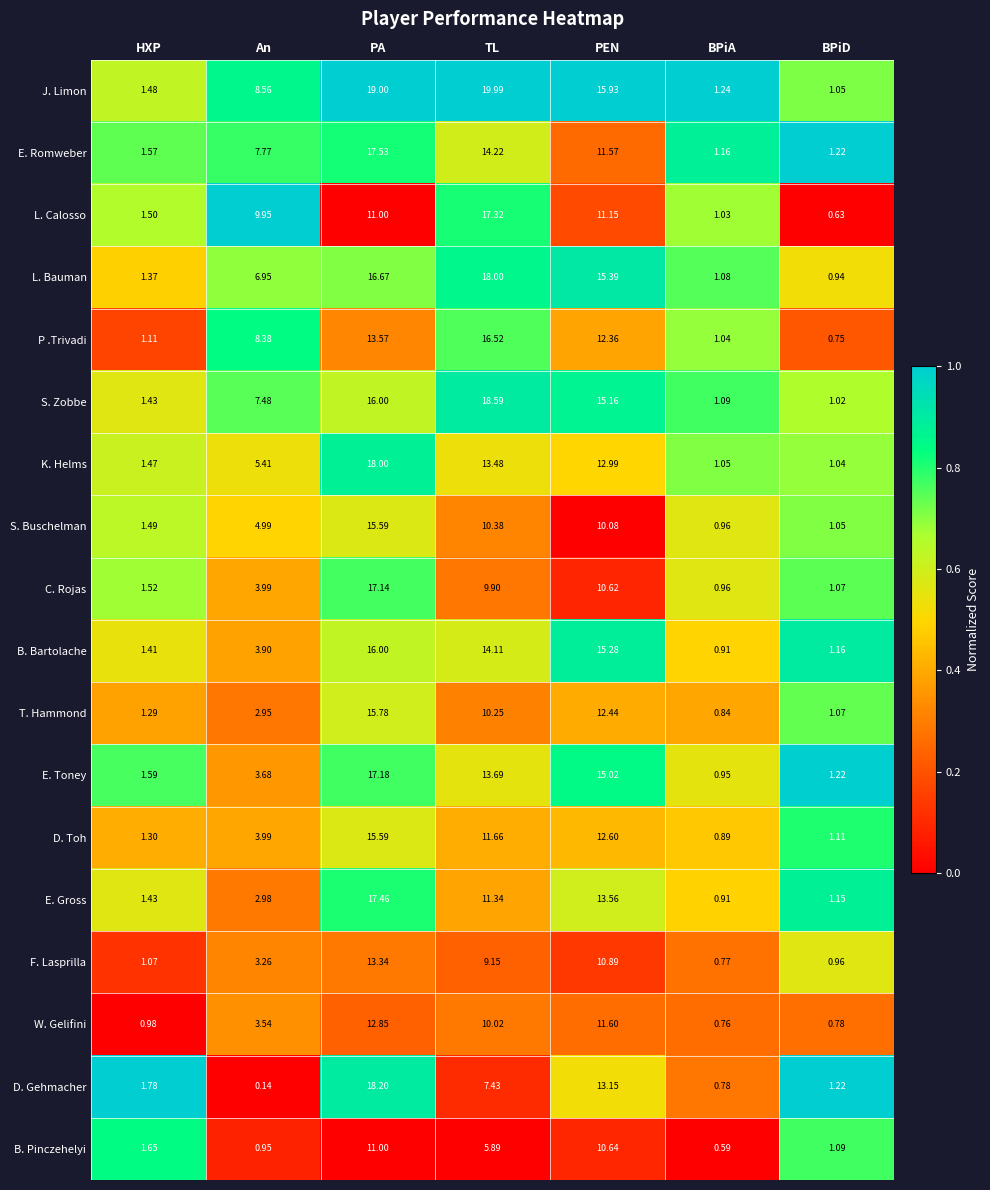

At how many categories does at least one series exceed 0?

7